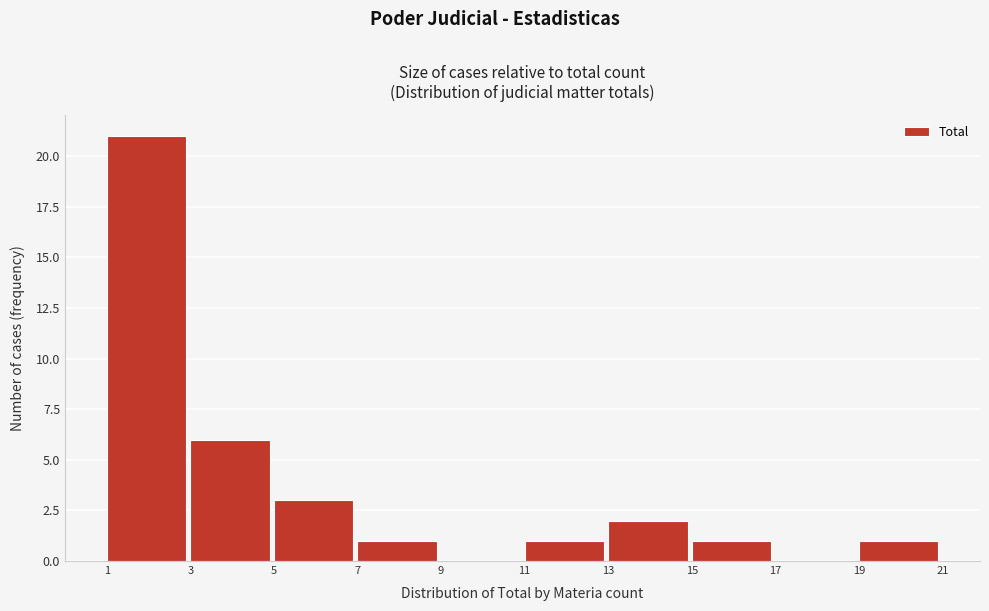

What is the height of the bar covering 19 to 21 on the x-axis? The values are not printed on the chart, so give them approximately, as read against the axis.

1